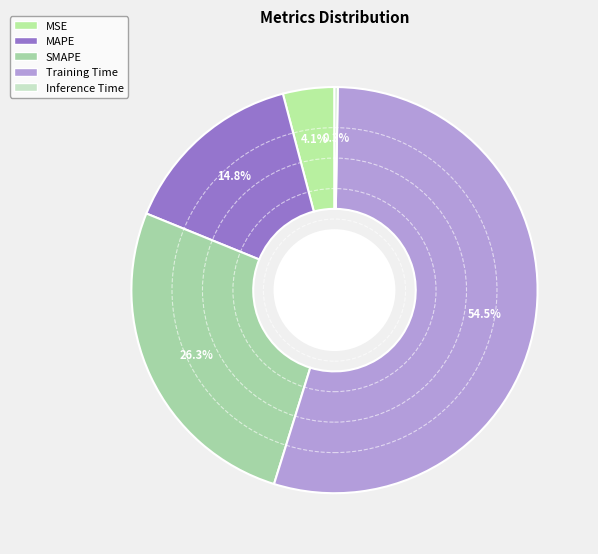

True or false: SMAPE accounts for 26% of the total.

True